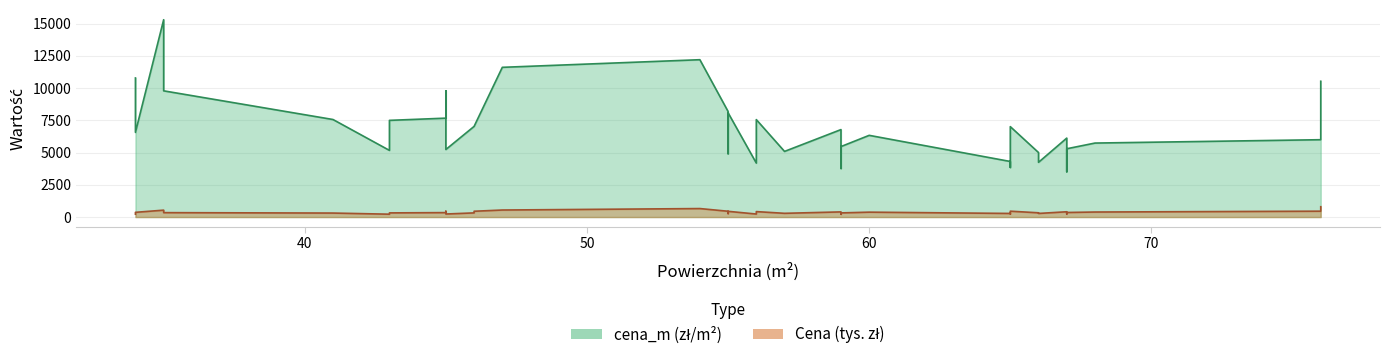

At how many categories does at least one series exceed 12690?

1